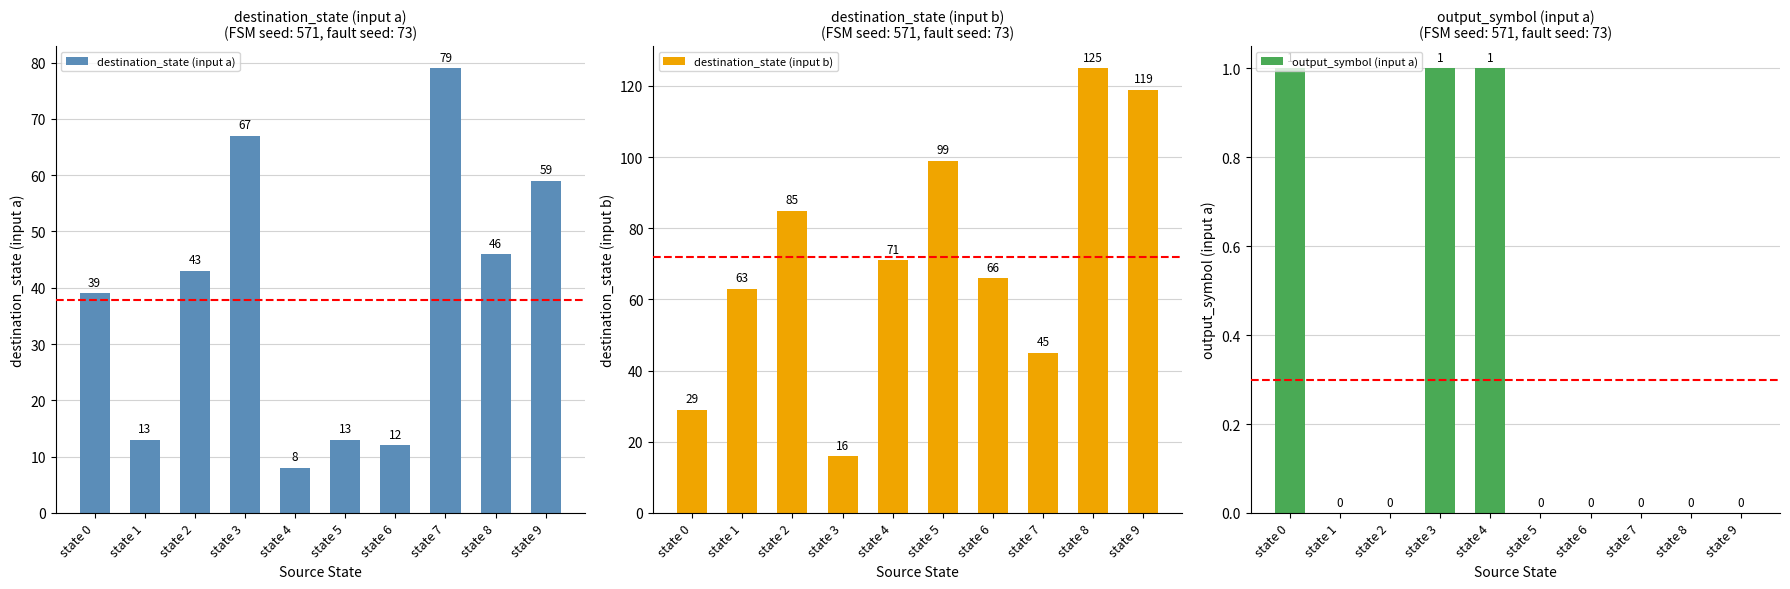

What are all the series names shown in the legend?

destination_state (input a), destination_state (input b), output_symbol (input a)